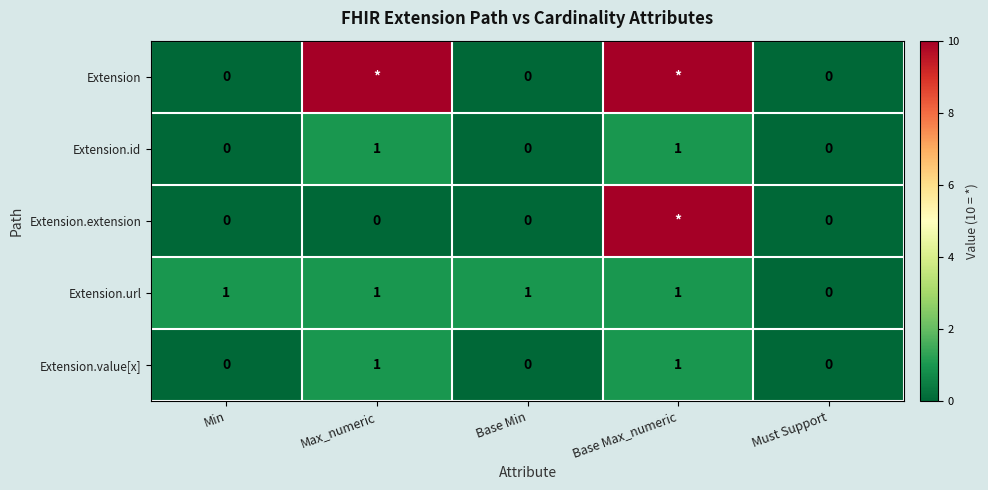

What is the difference between the highest and lowest values at Max_numeric?

10